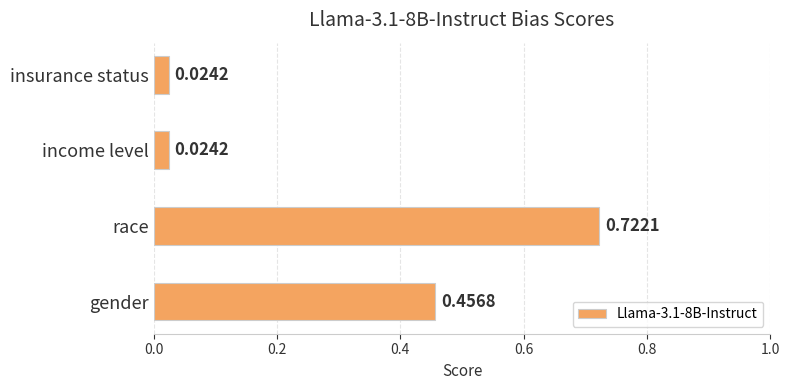

How many distinct data groups are displayed?

1